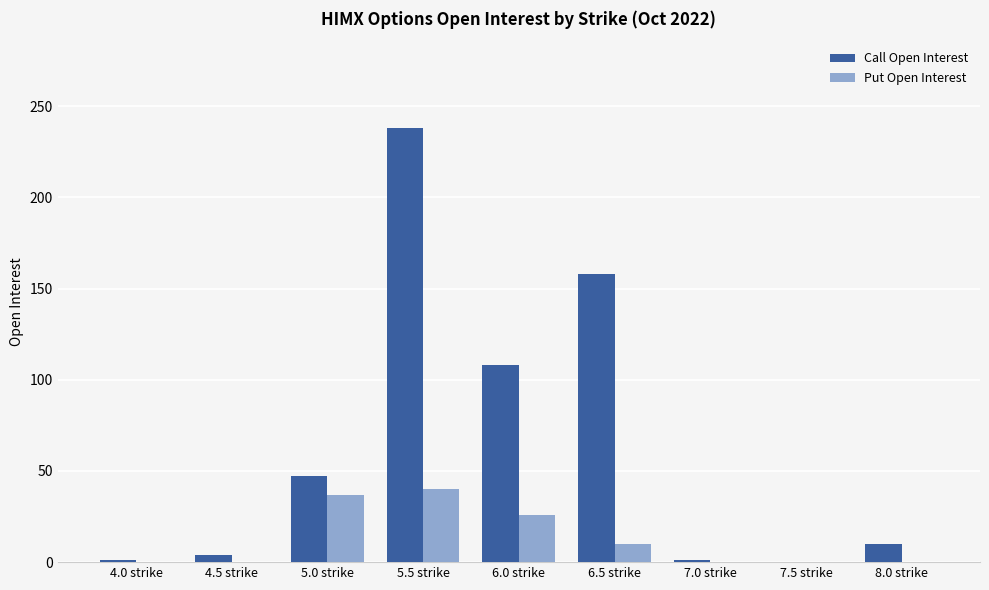

What is the sum of all Call Open Interest values?

567